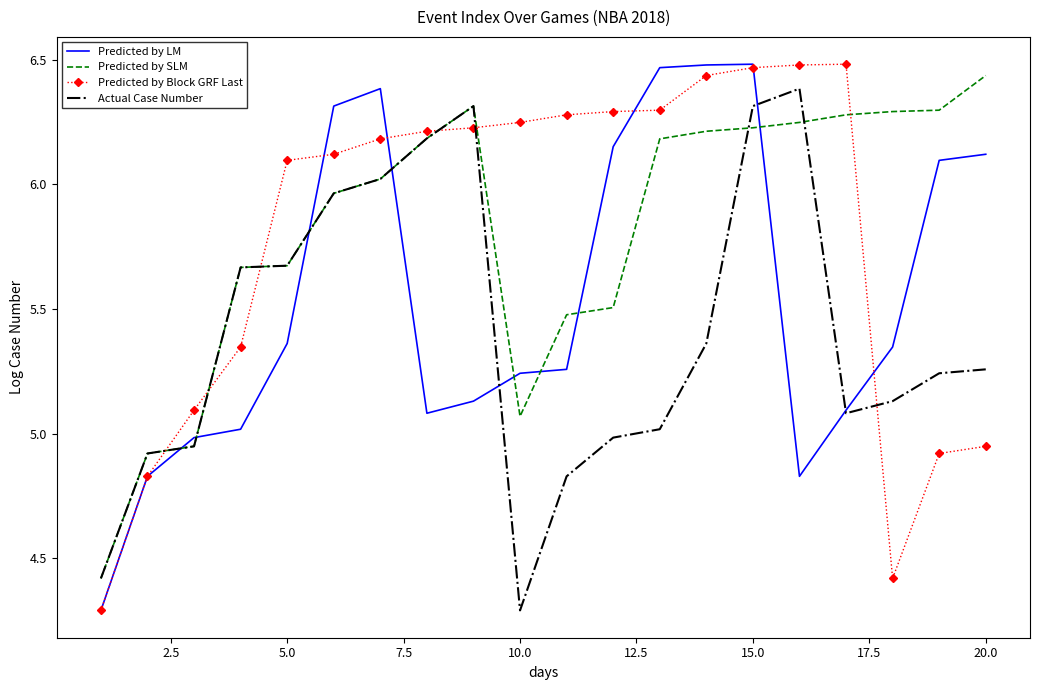

Which series ends up on top after the final intersection of Predicted by Block GRF Last and Predicted by SLM?

Predicted by SLM